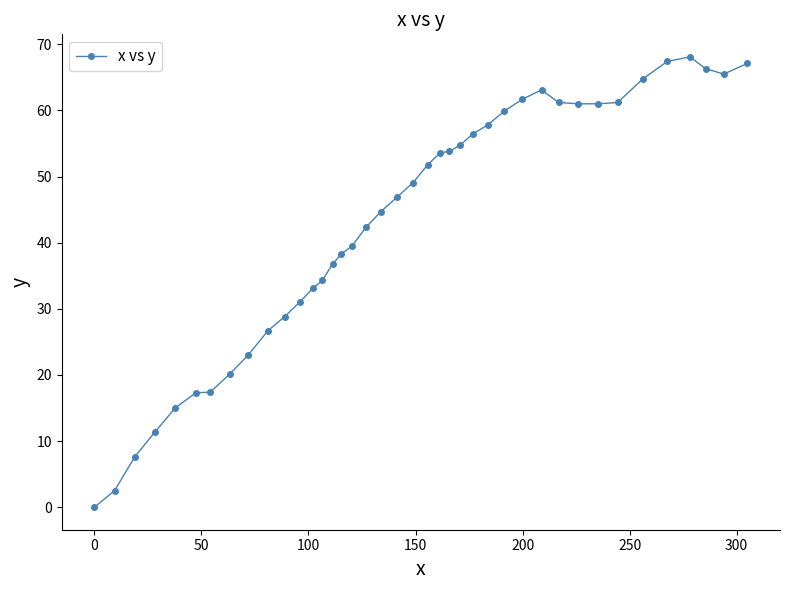

What is the value of the 6th point from the left?

17.3